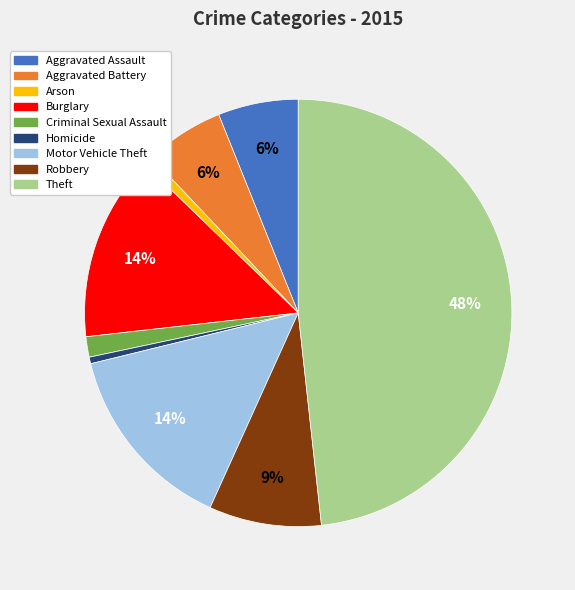

Which slice is the largest?

Theft